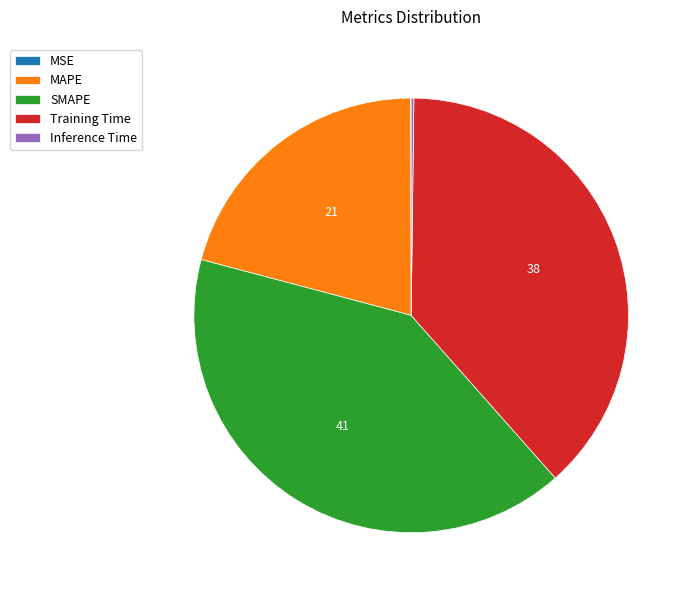

True or false: Training Time accounts for 29% of the total.

False